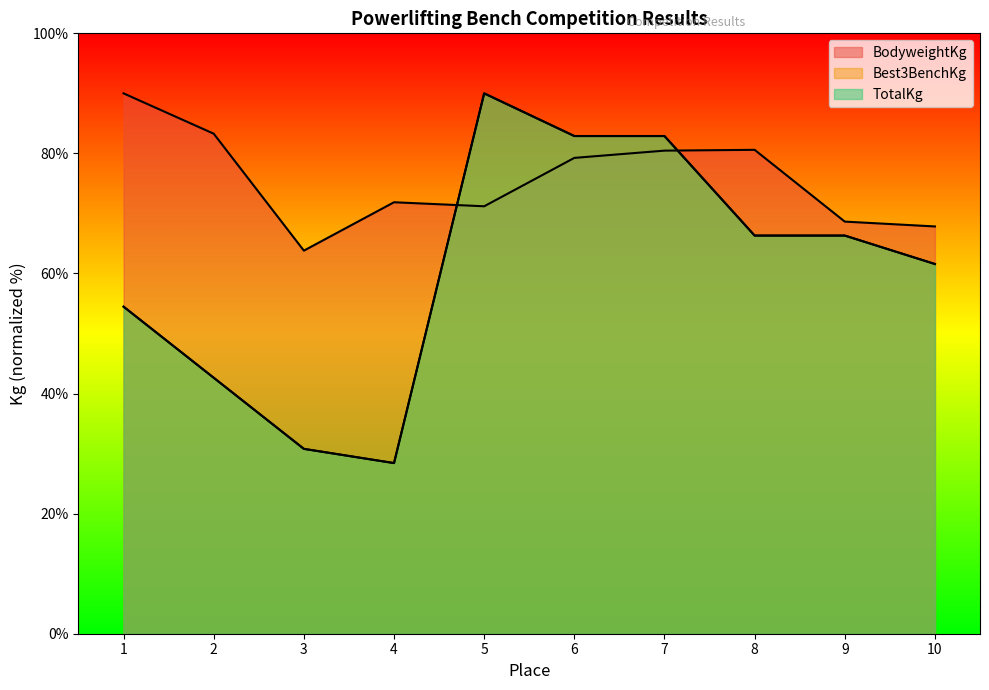

The value of BodyweightKg at 6 is 131.6. True or false?

False